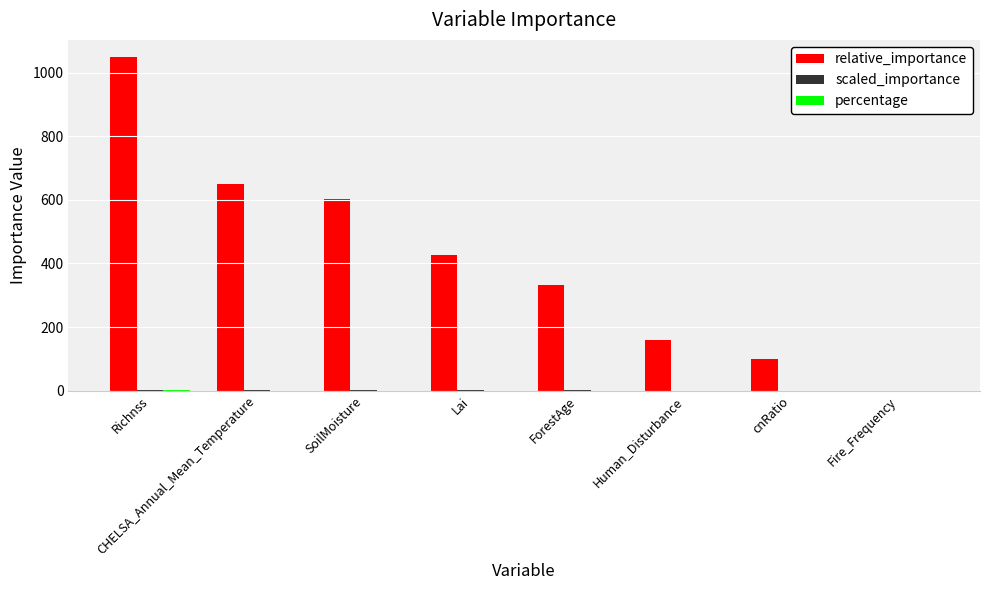

Which series has the largest total across all categories?

relative_importance